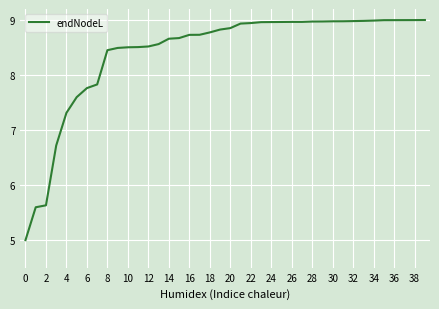

What is the difference between the maximum and minimum values?

4.0